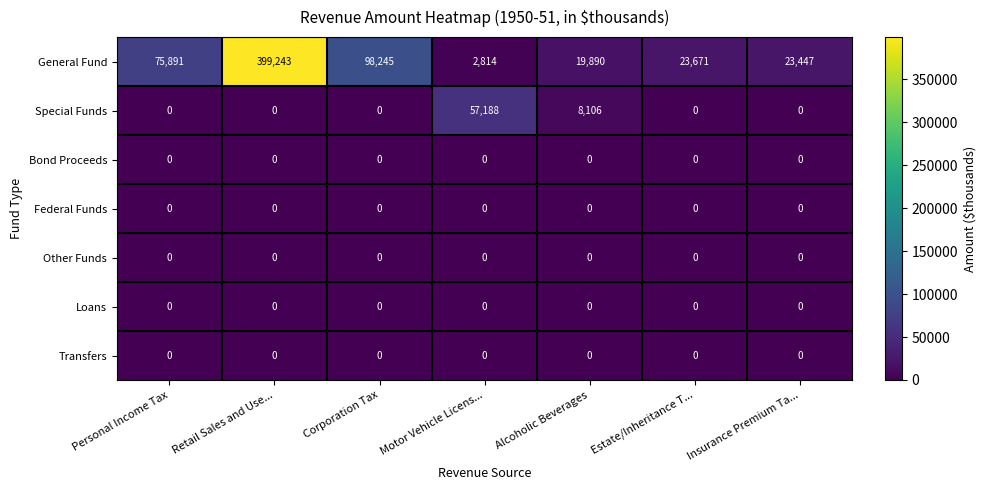

Which label corresponds to the largest value in the chart?

Retail Sales and Use...